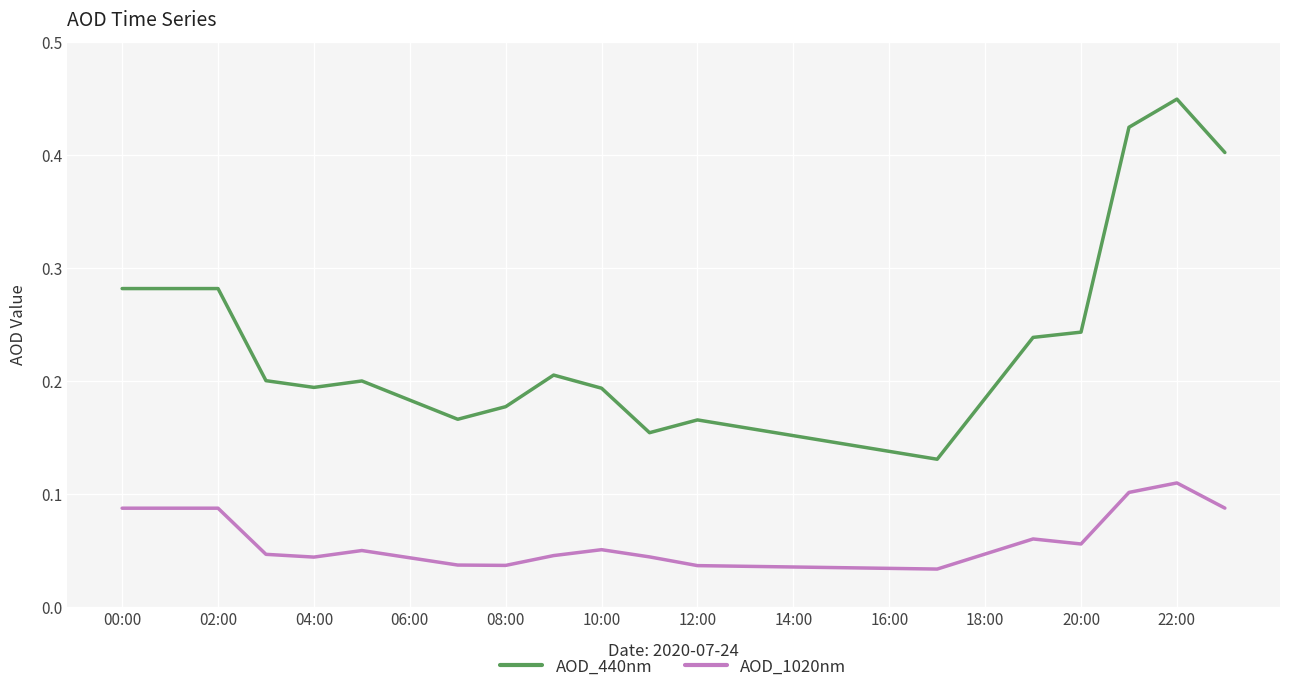

True or false: AOD_440nm and AOD_1020nm intersect in this chart.

False